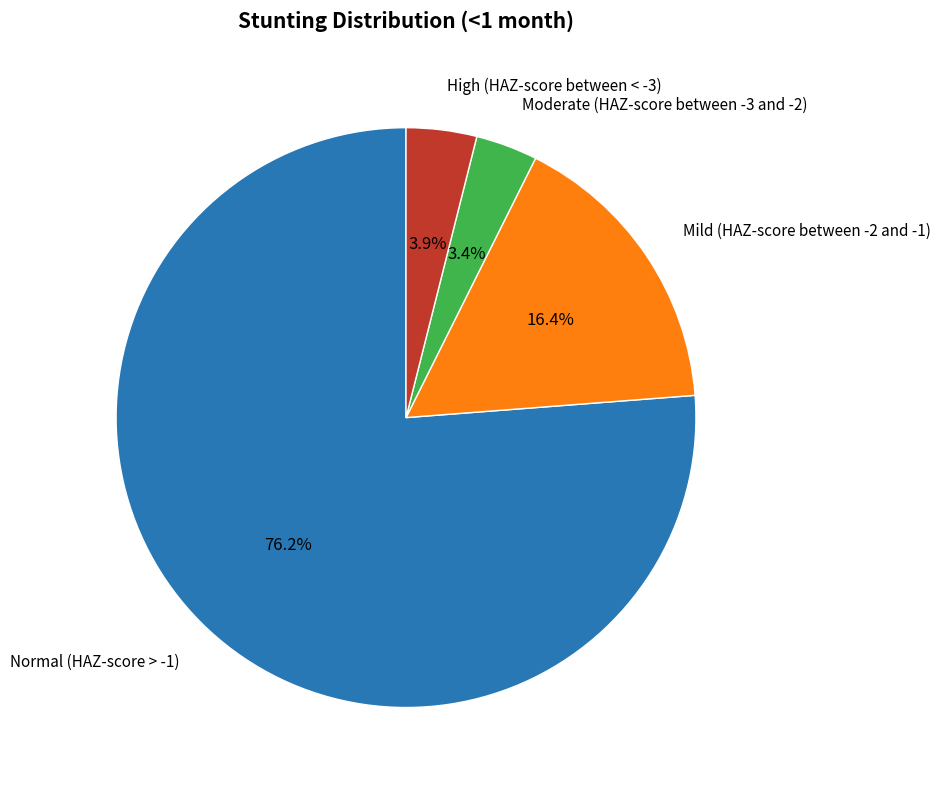

Does any single category account for the majority?

Yes